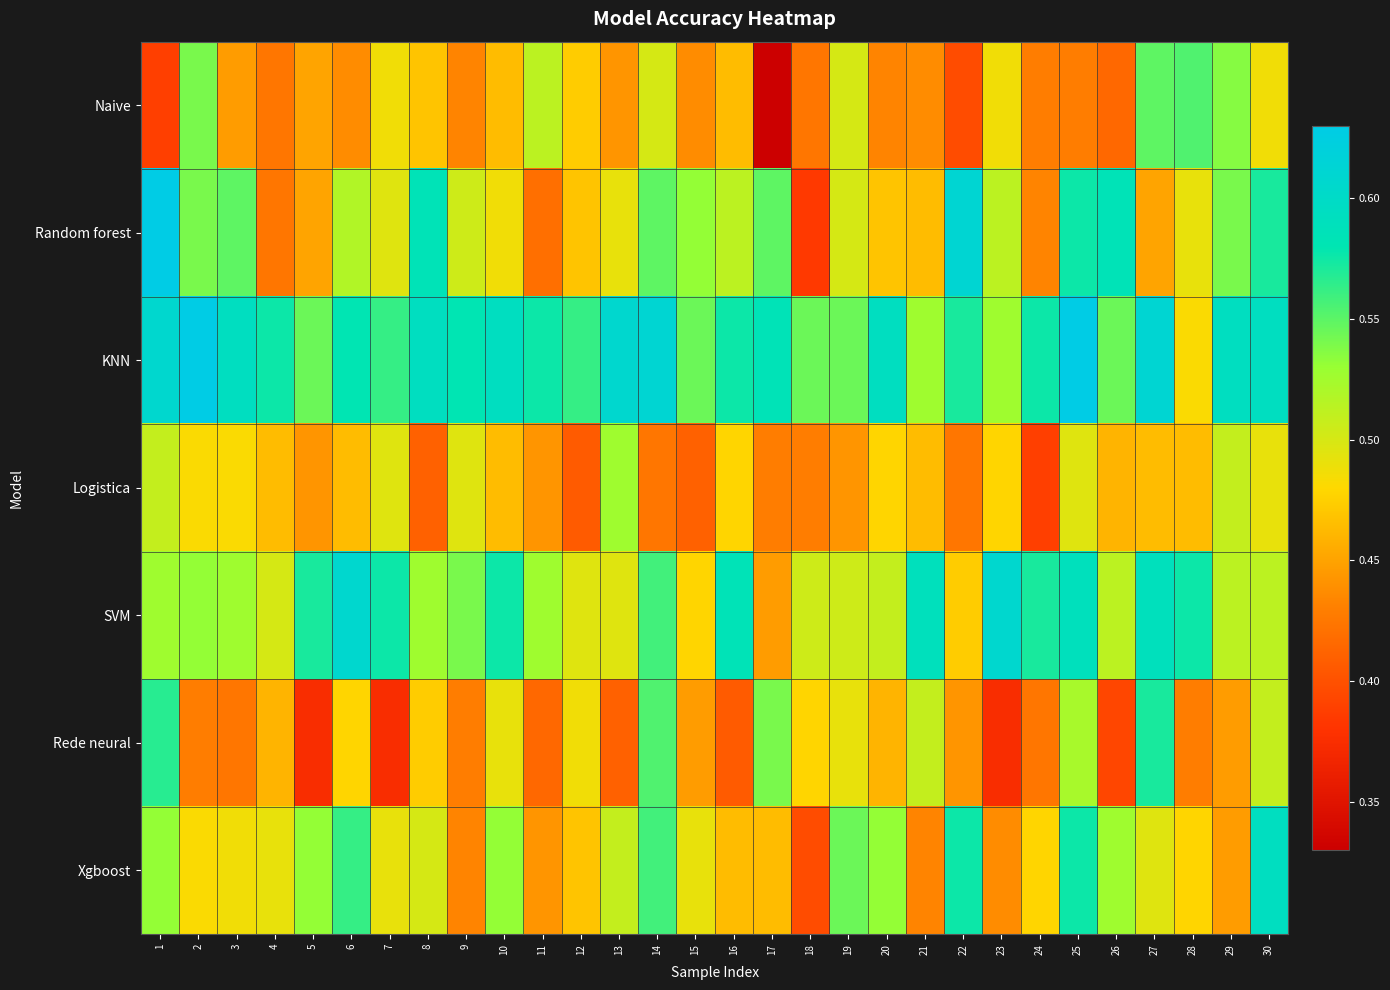

Between 23 and 11, which is larger?

11